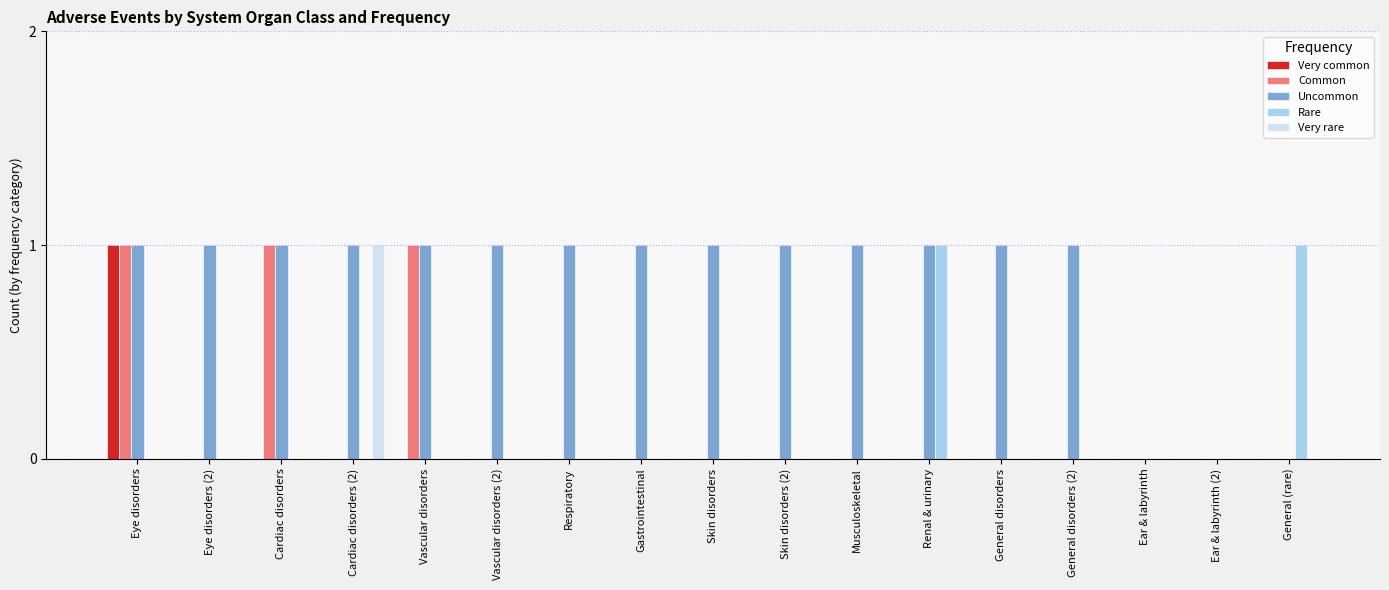

True or false: Uncommon has a value of 1 at Cardiac disorders (2).

True